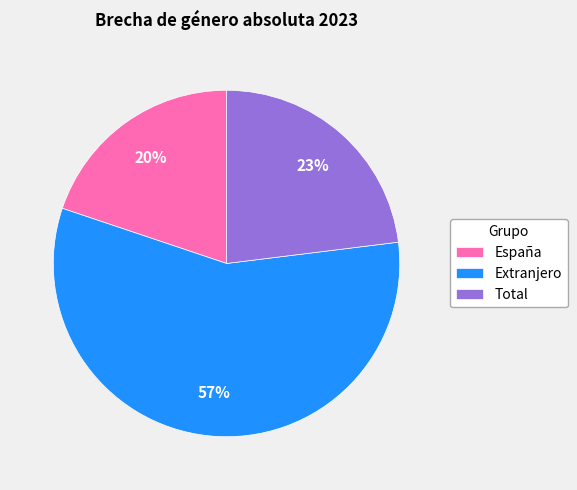

Which slice is the largest?

Extranjero